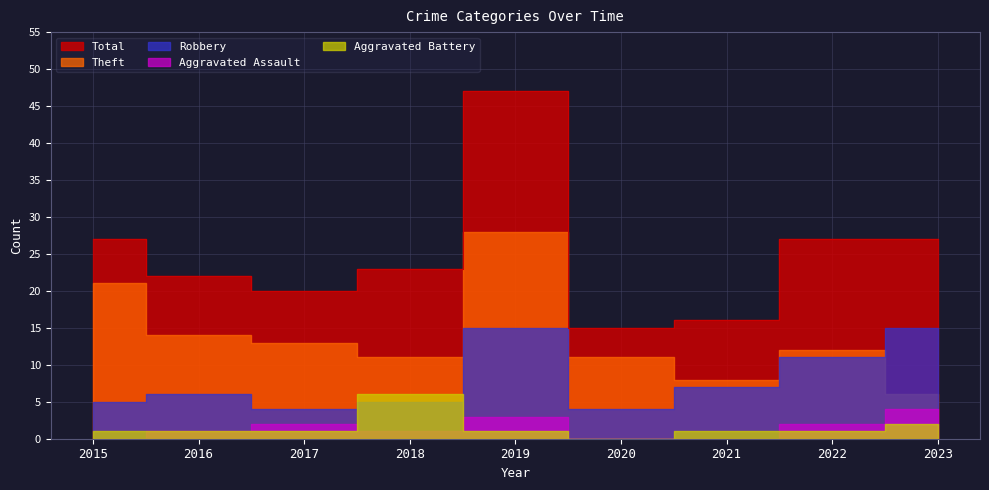

What is the average value of the Robbery series?

8